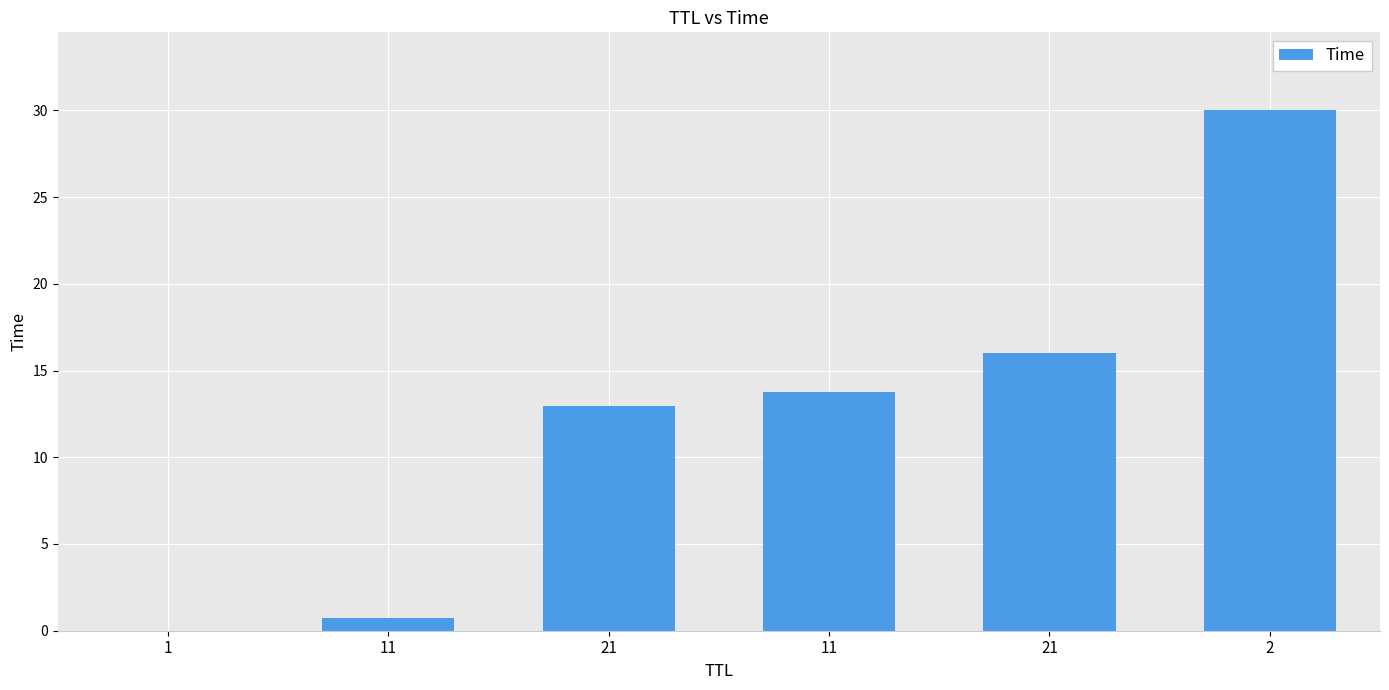

What is the difference between the second highest and minimum values?

16.0